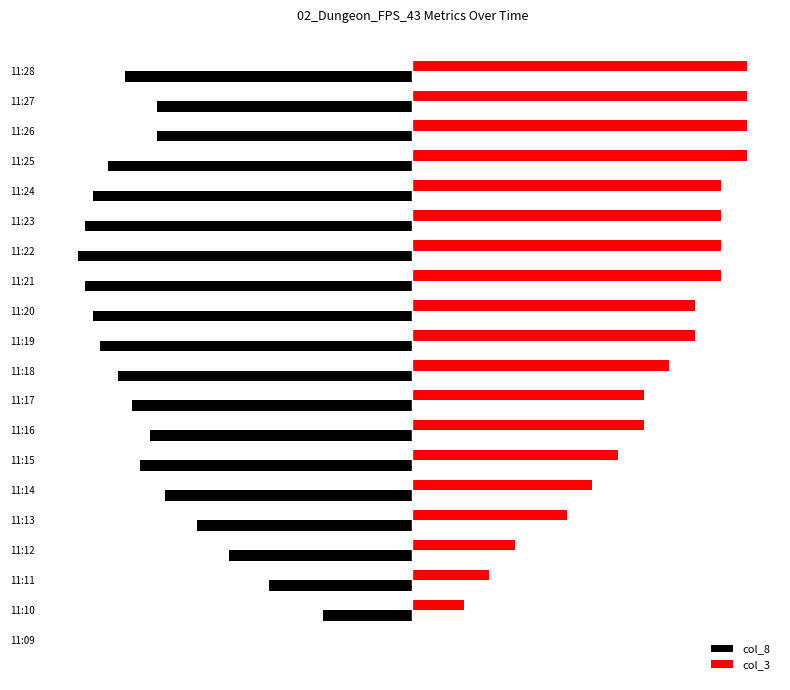

What are all the series names shown in the legend?

col_8, col_3